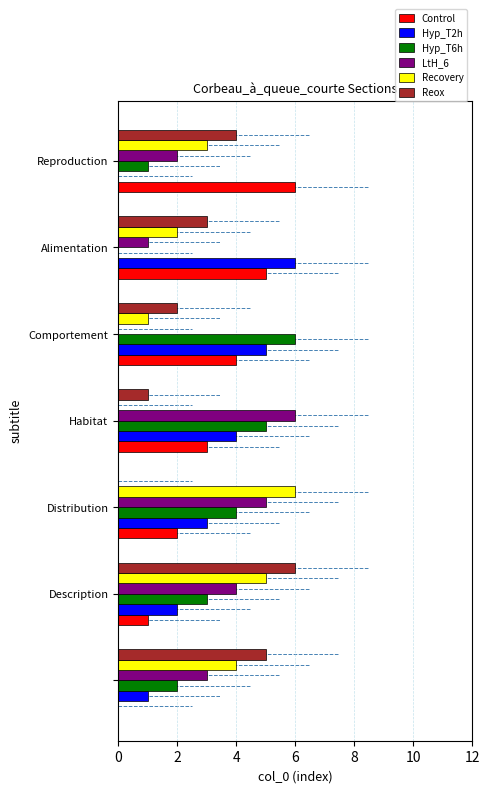

What is the greatest value displayed?

6